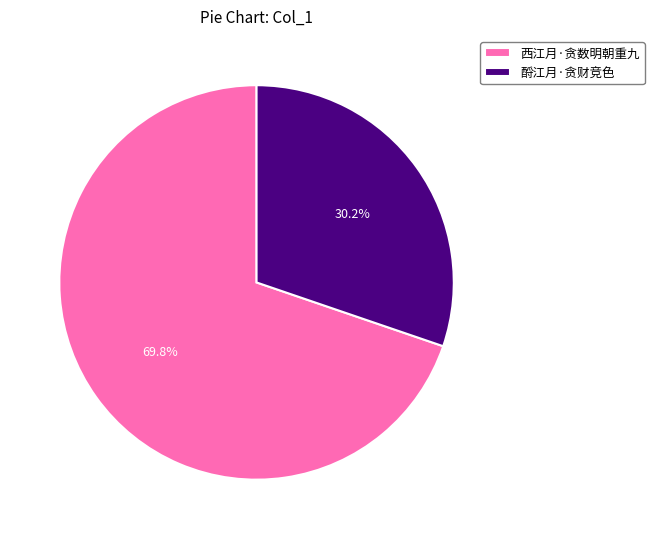

Is the sum of 西江月·贪数明朝重九 and 酹江月·贪财竞色 greater than half?

Yes